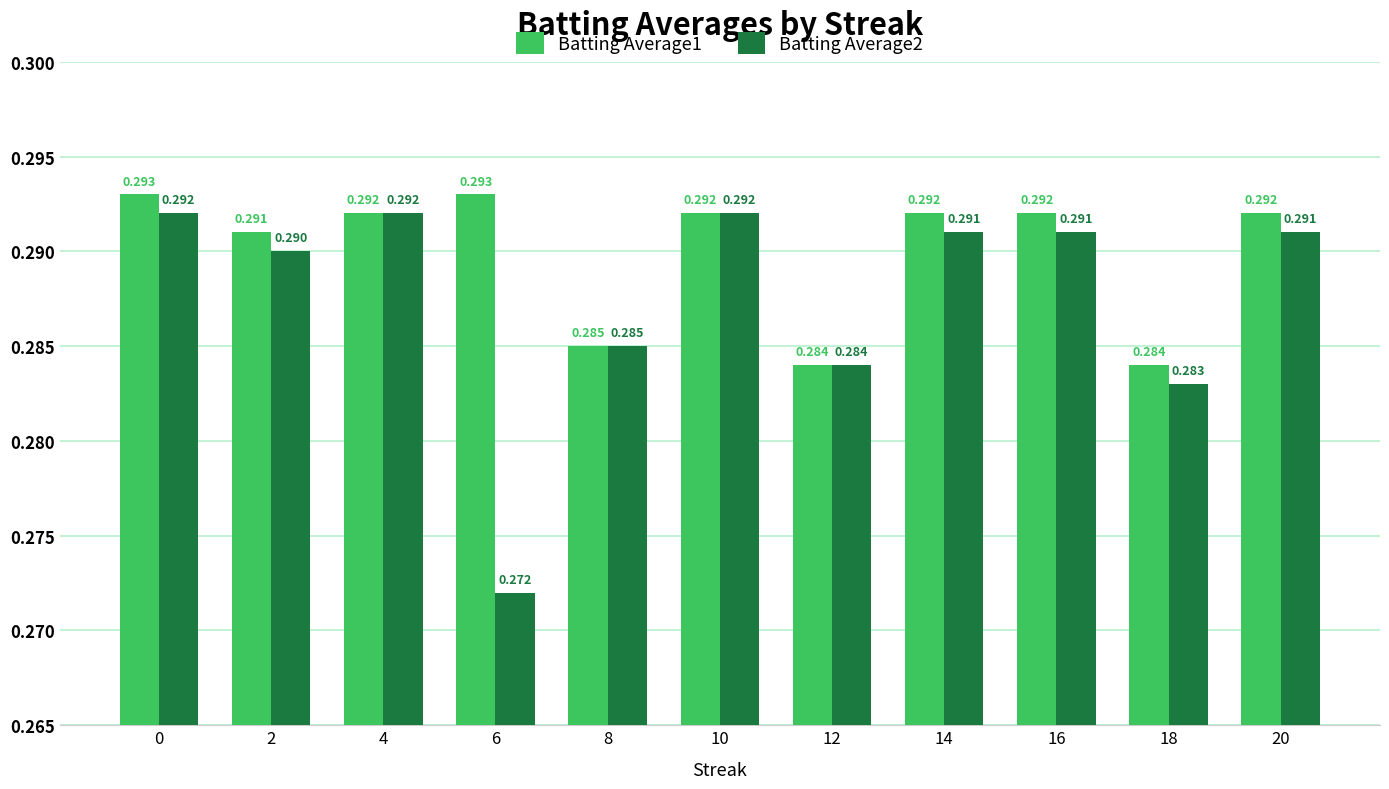

Which series has the largest total across all categories?

Batting Average1